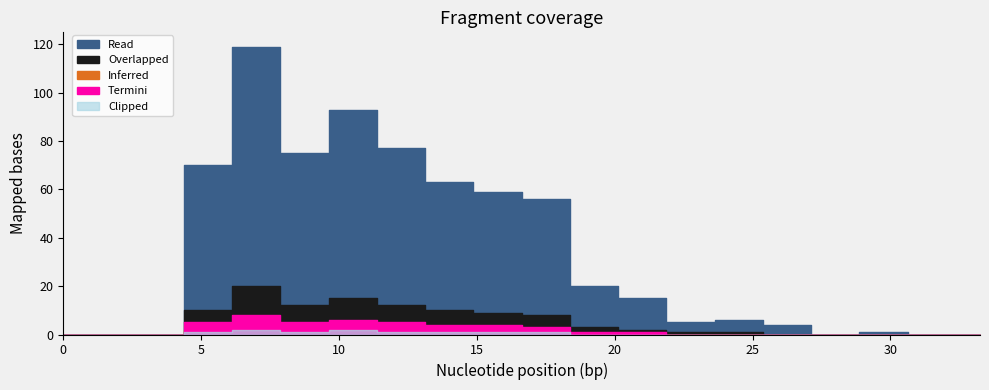

The Overlapped series shows 20 at 7.0. True or false?

True